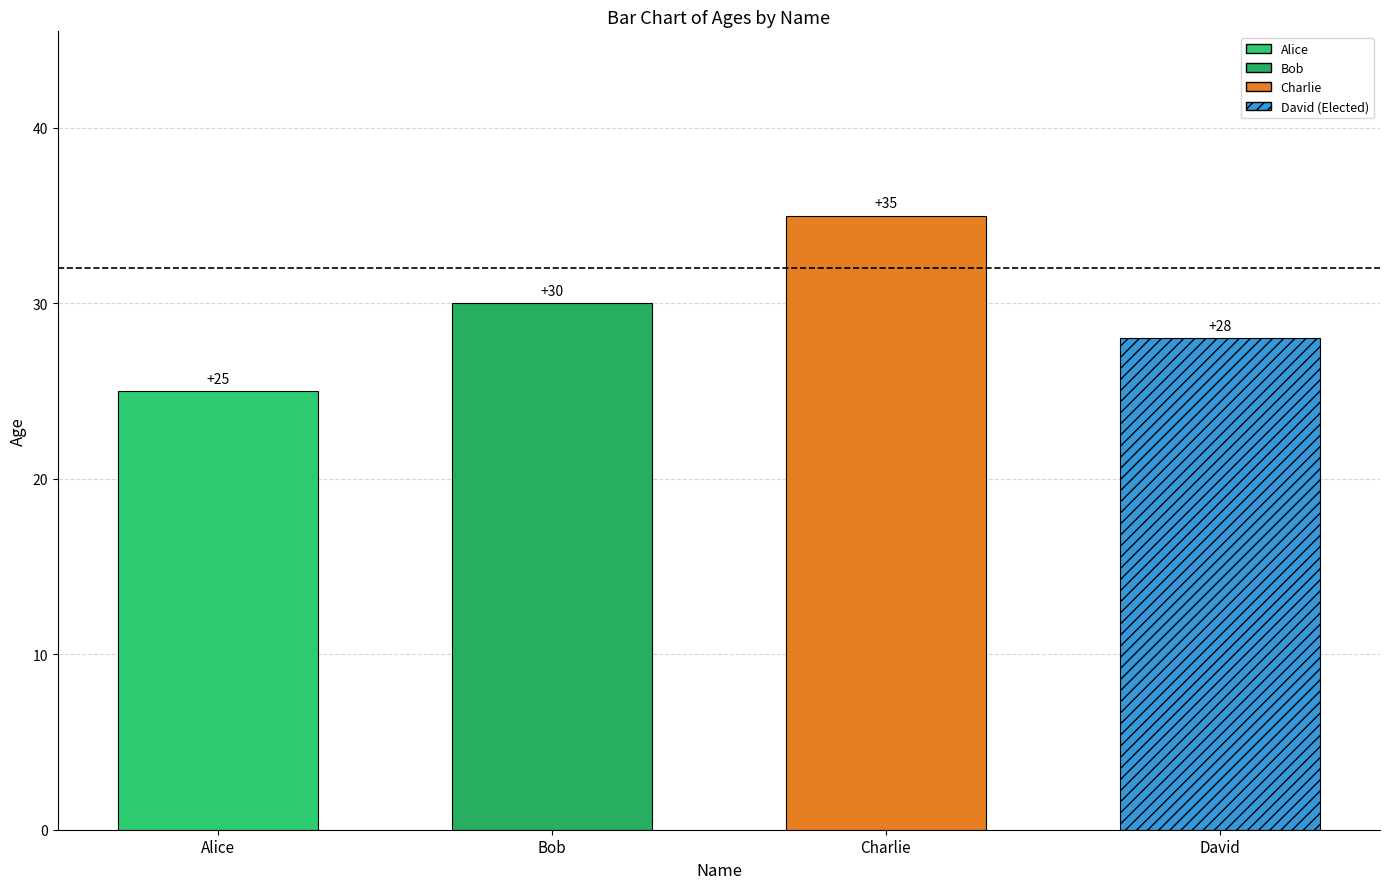

Which category has the highest value across all series?

Charlie